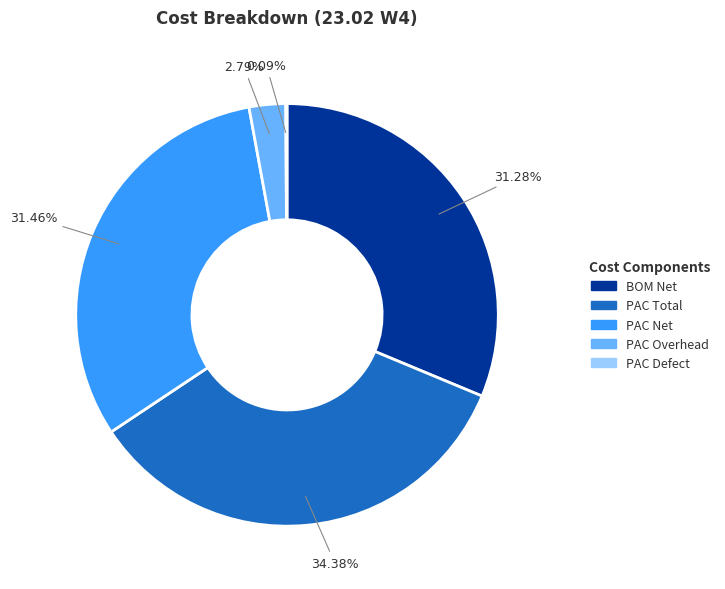

How much of the chart is everything except BOM Net?

68.7%